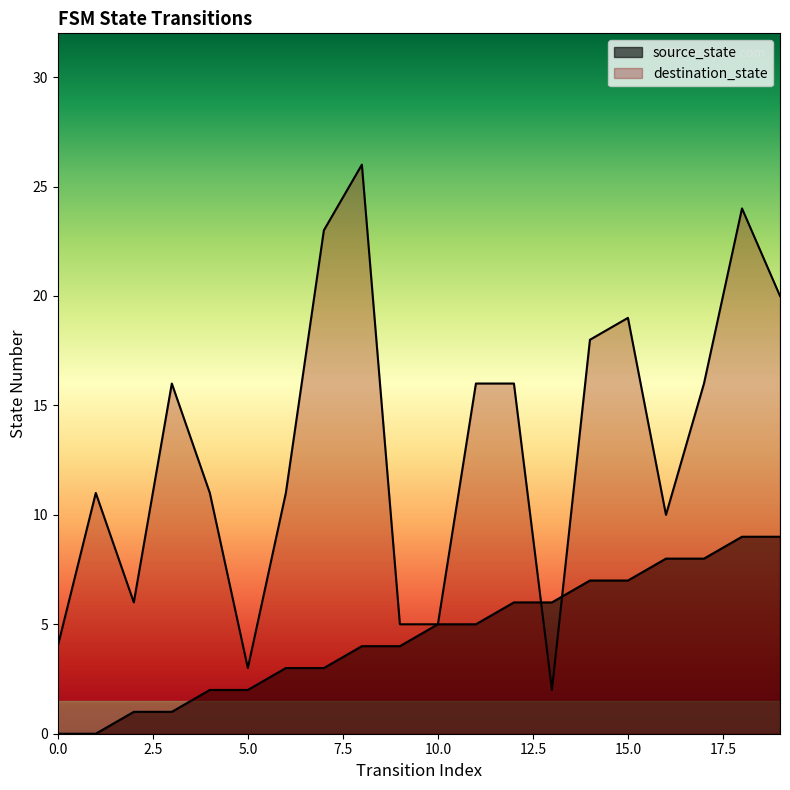

How many lines are shown in the chart?

2